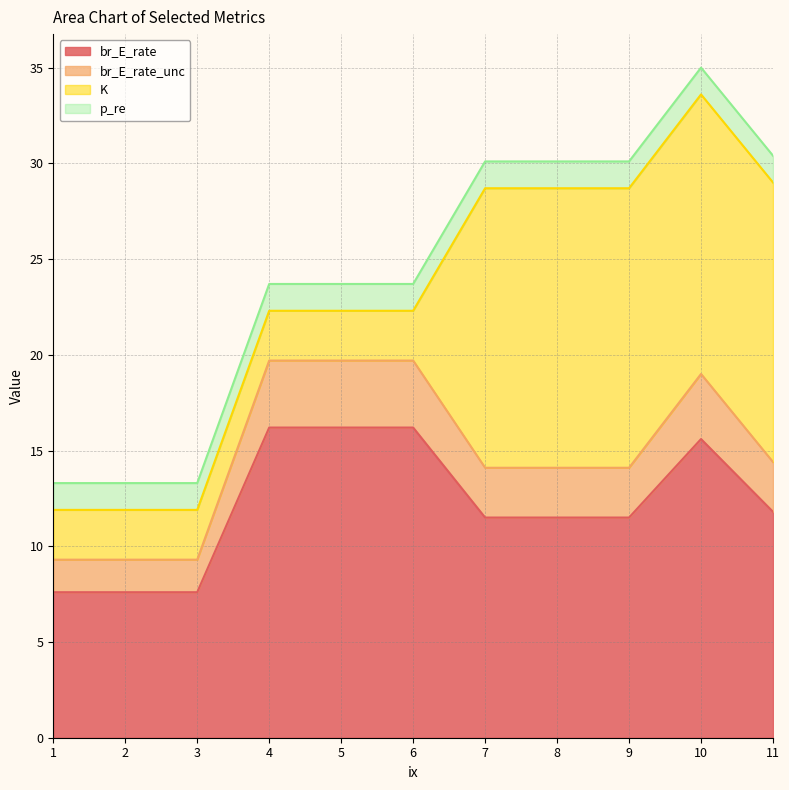

Is it true that br_E_rate equals 11.5 at 8?

True